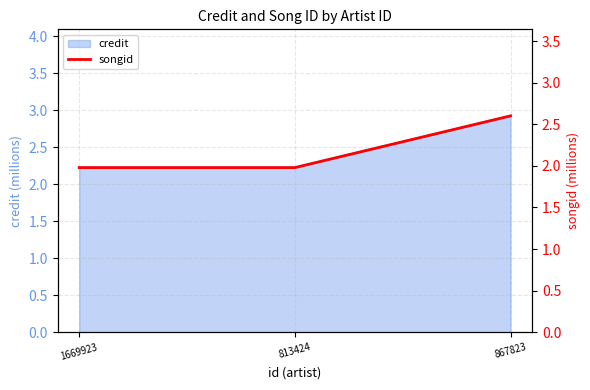

The value at 813424 is 0.8. True or false?

False